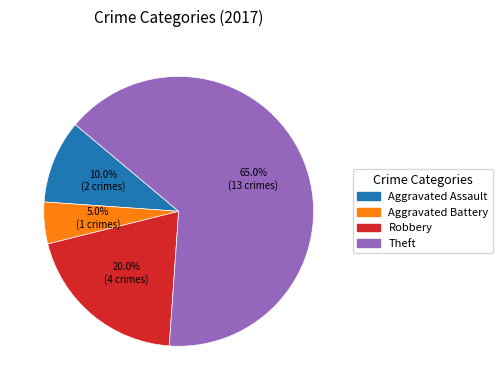

Is there any slice that represents more than half of the pie?

Yes